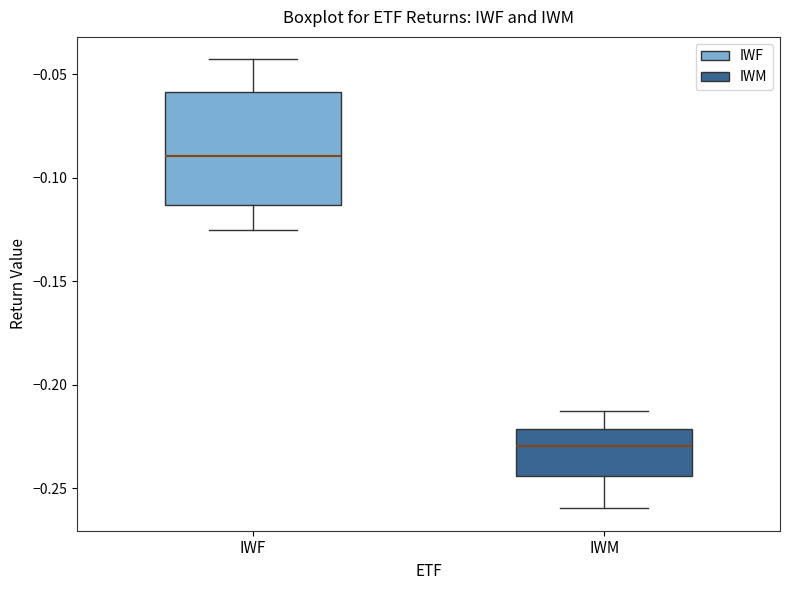

Which box's median line is the lowest?

IWM